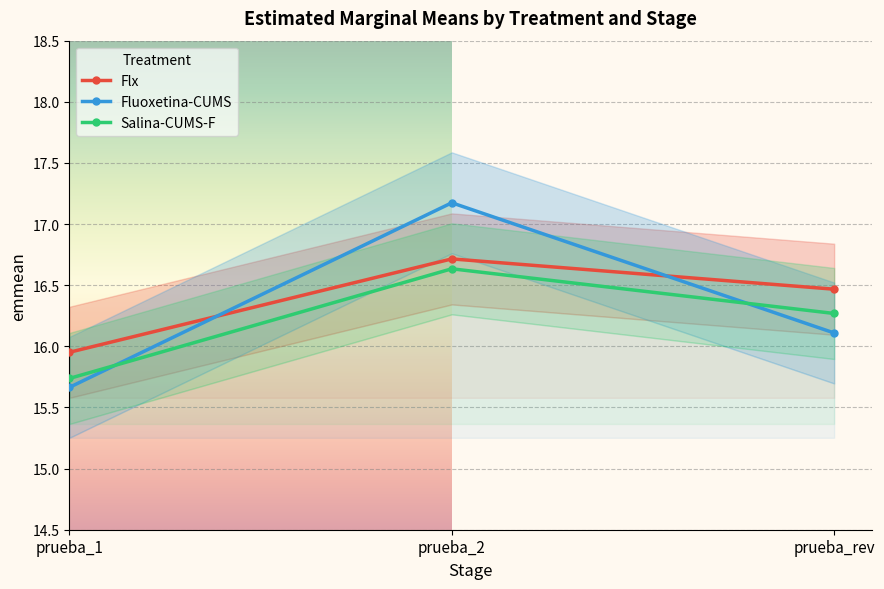

What is the highest value of the Flx series?

16.7